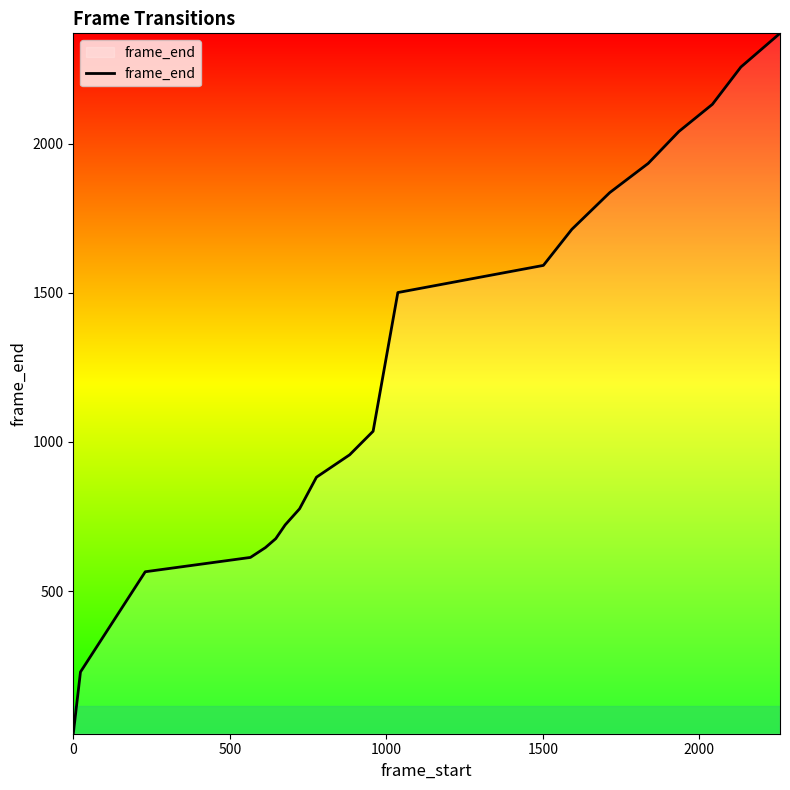

What is the maximum value shown in the chart?

2370